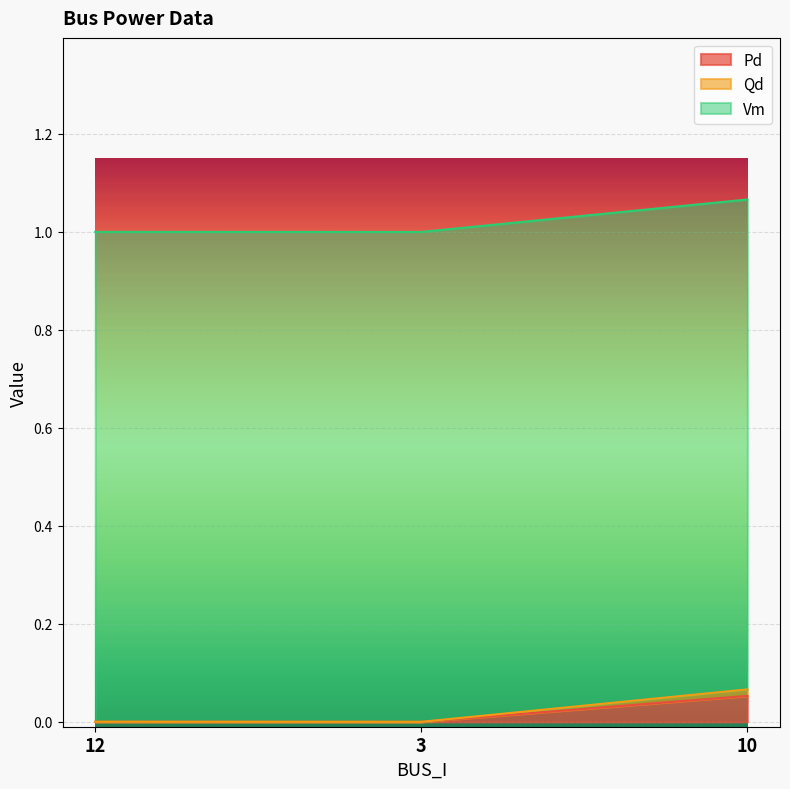

At which label does Pd reach its peak?

10